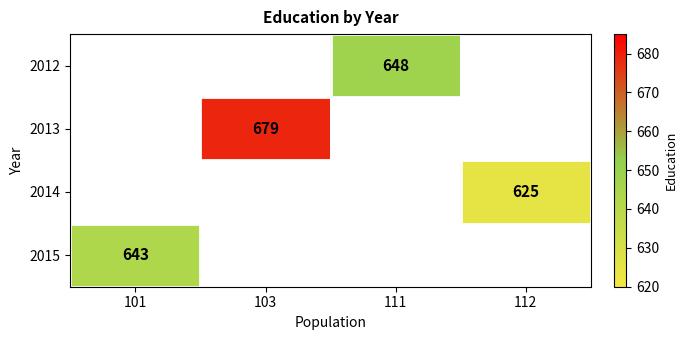

The 2013 series shows 283 at 103. True or false?

False